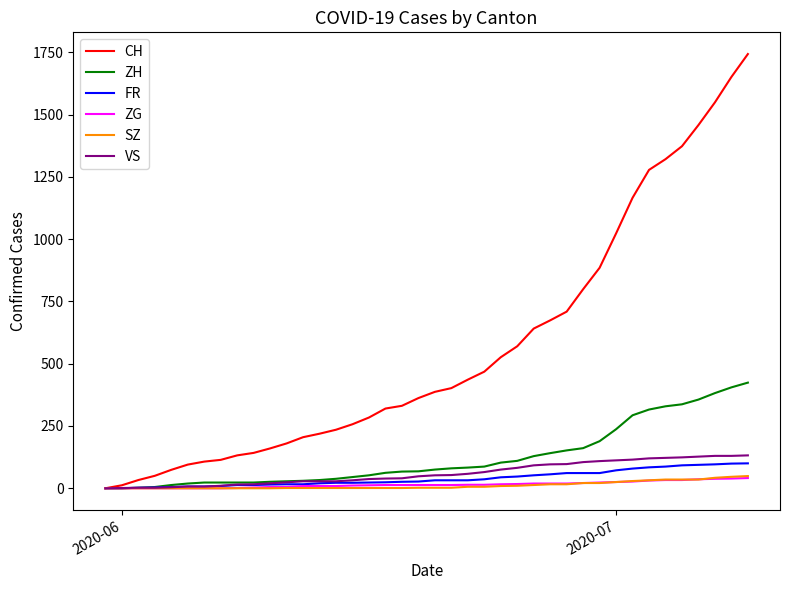

What is the highest value of the CH series?

1743